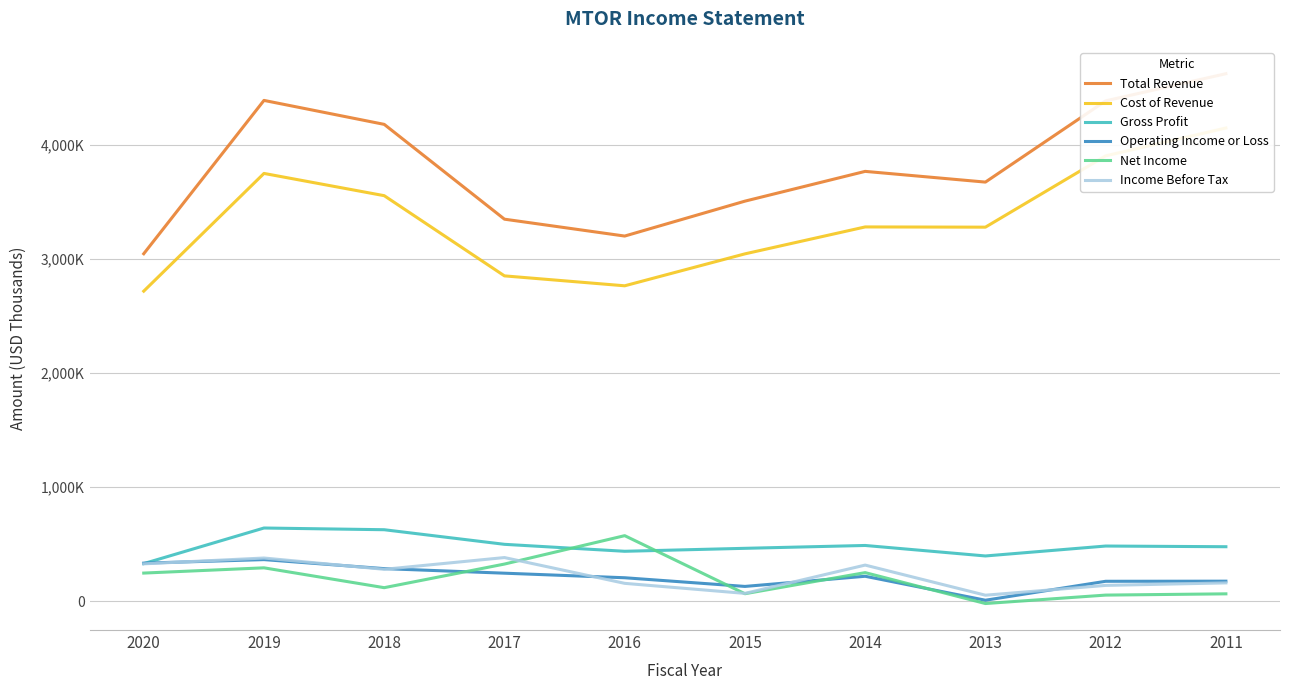

True or false: Cost of Revenue and Gross Profit cross at least once.

False